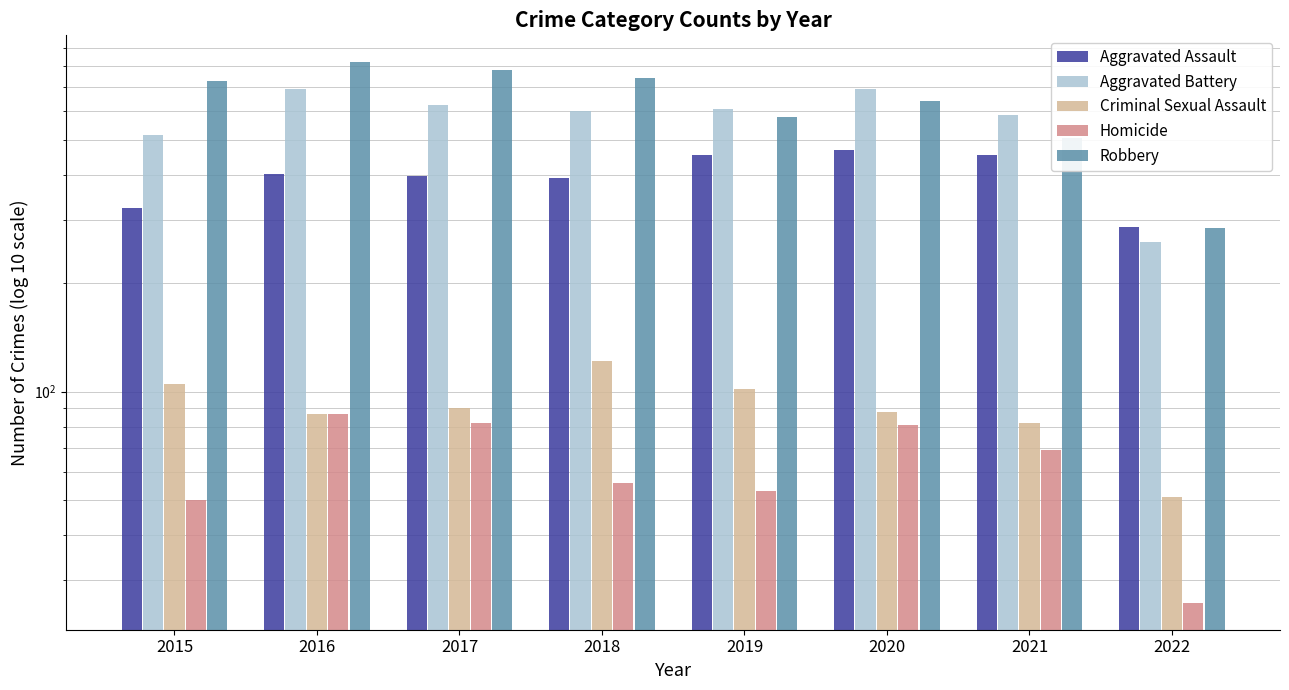

At which category is the sum across all series the highest?

2016